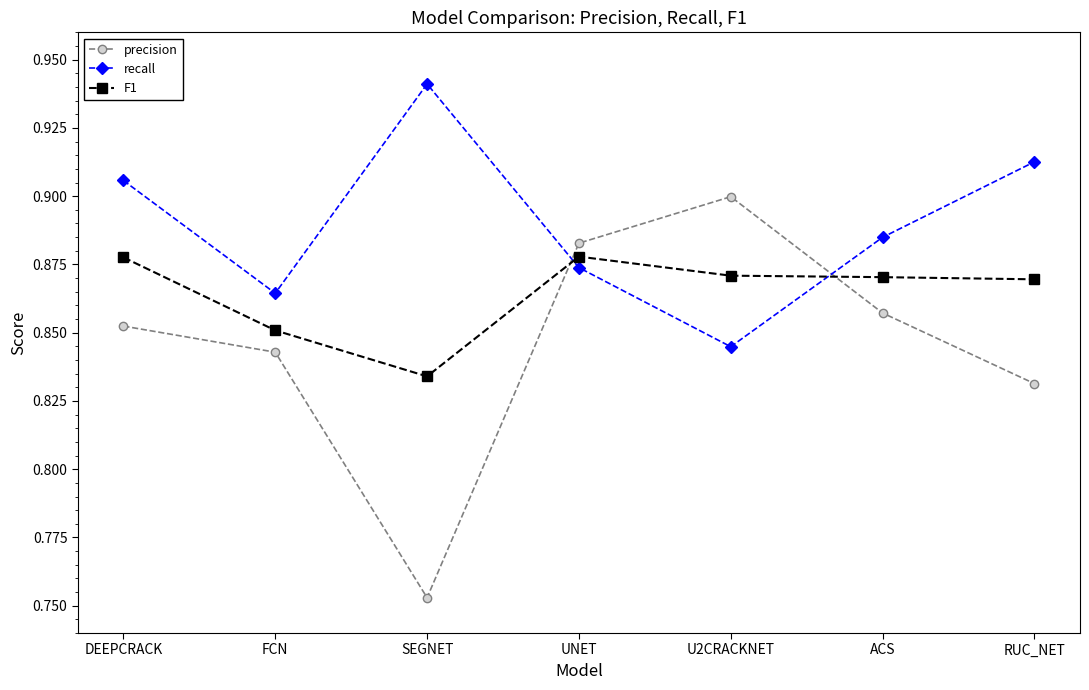

What are all the series names shown in the legend?

precision, recall, F1